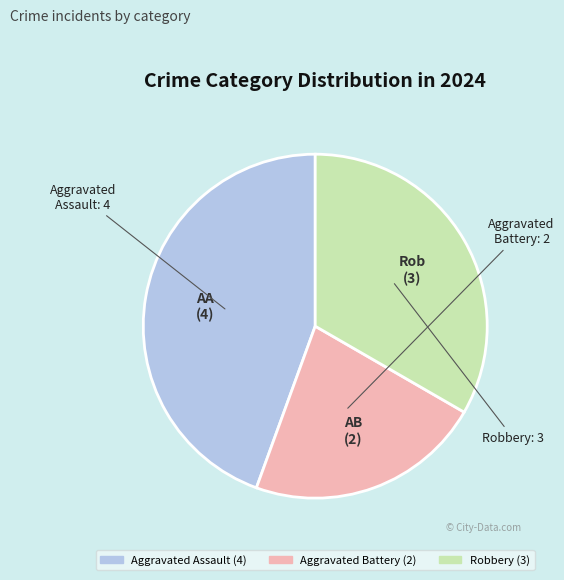

Which has a higher value, Robbery or Aggravated Assault?

Aggravated Assault